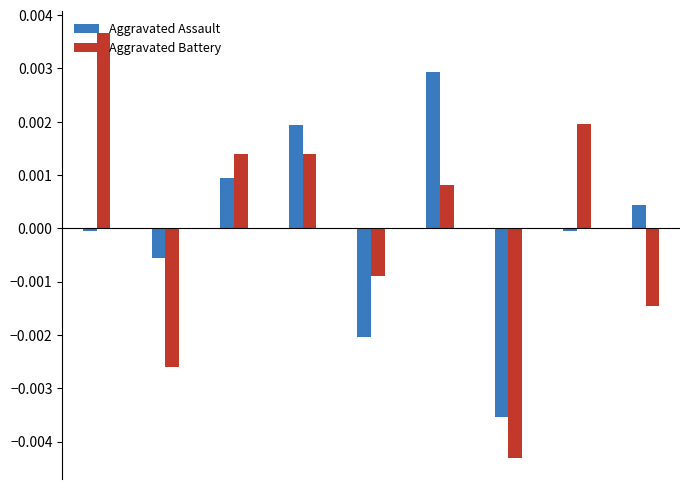

At how many categories does at least one series exceed 0?

6